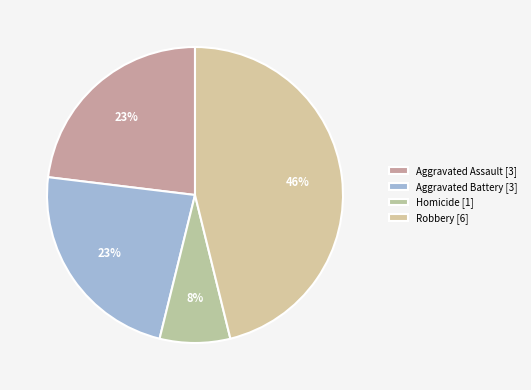

How many segments does this pie chart have?

4